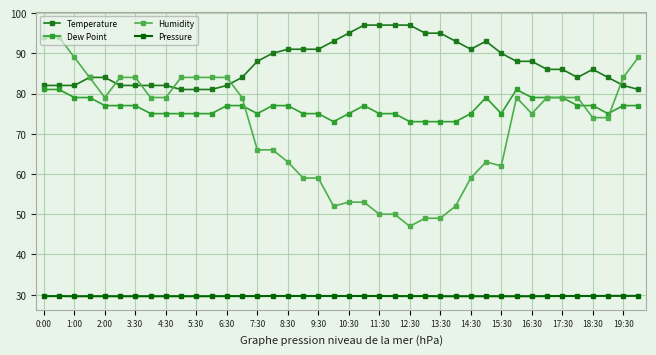

What is the value of the Dew Point point at the 23rd from the left?

75.0